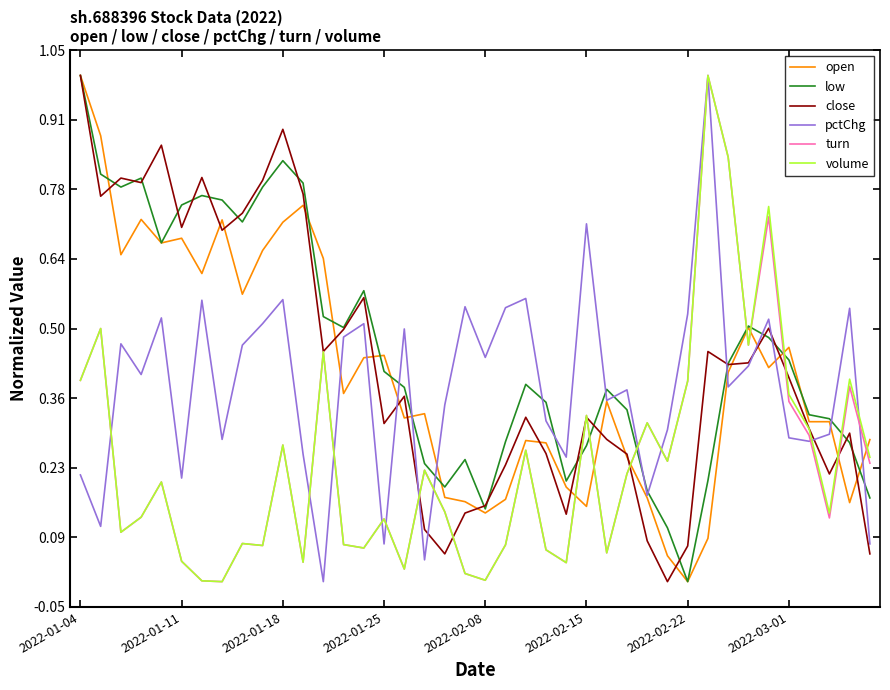

What is the greatest value displayed?

1.0